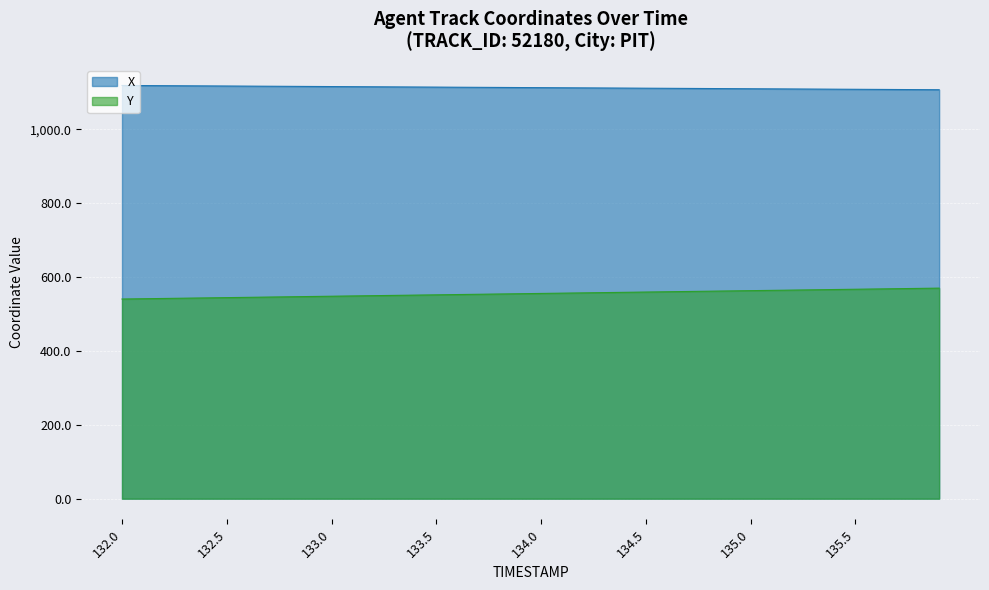

True or false: X and Y intersect in this chart.

False